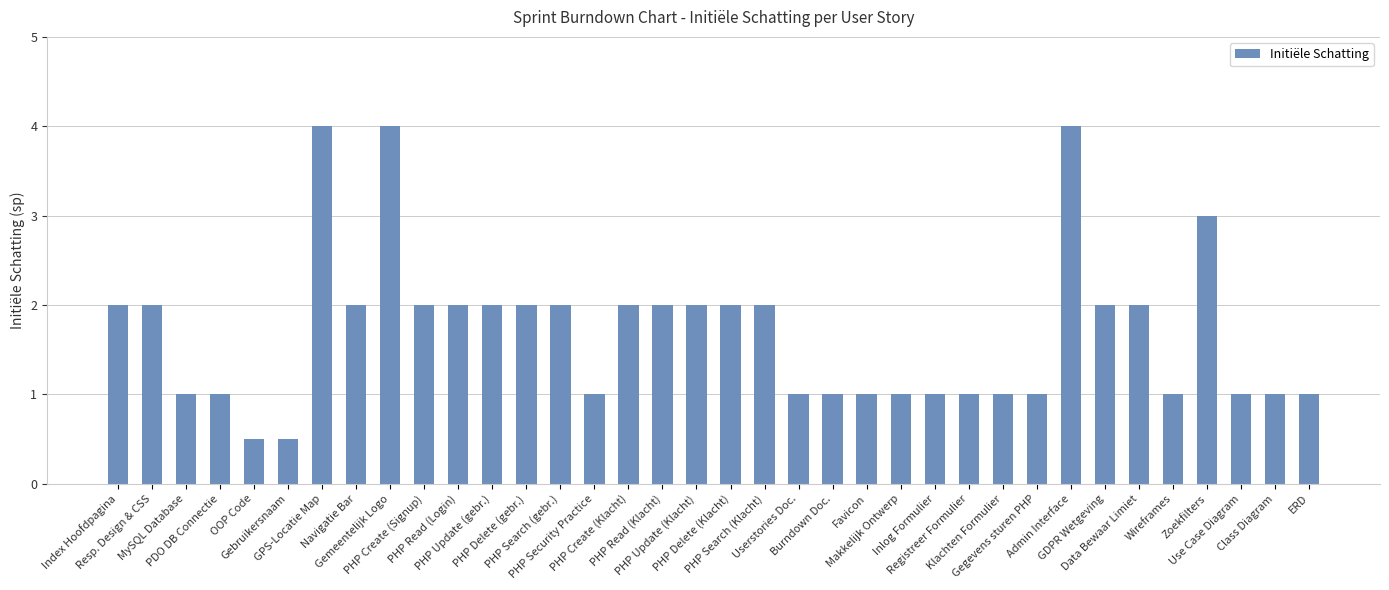

What is the change in value from Gemeentelijk Logo to Wireframes?

-3.0